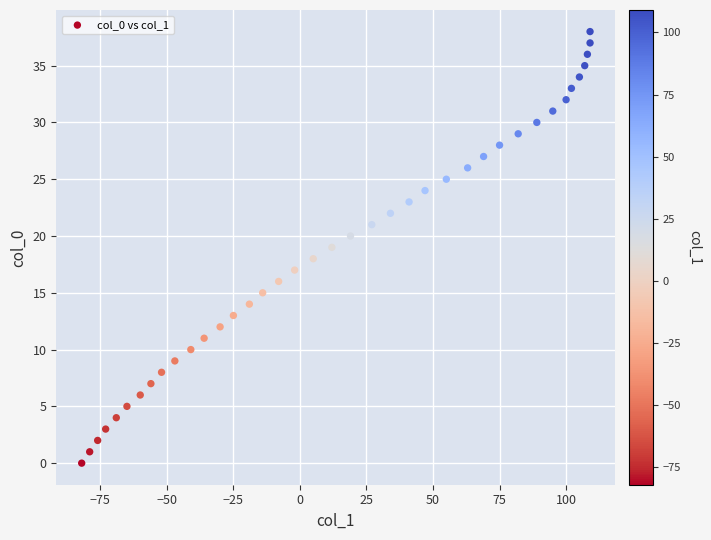

What is the range of X values (max minus min)?

191